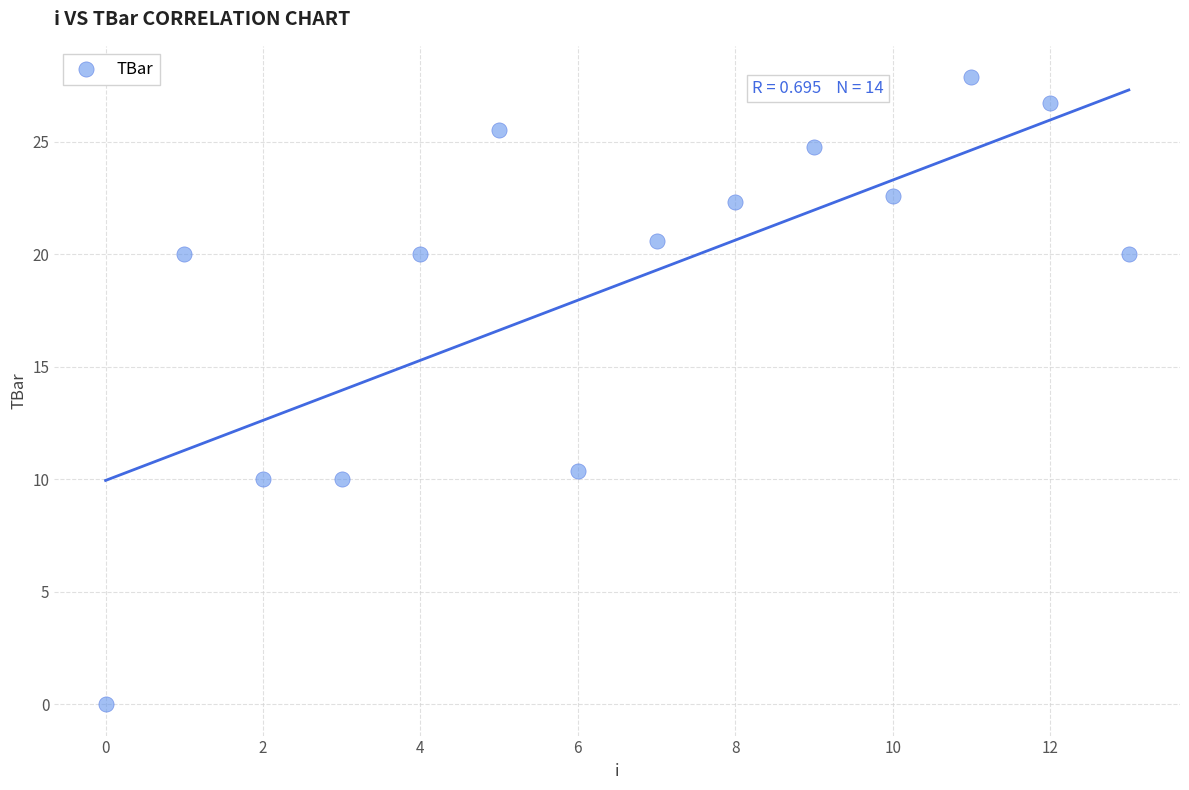

What Y value in the scatter plot is closest to 13?

10.3